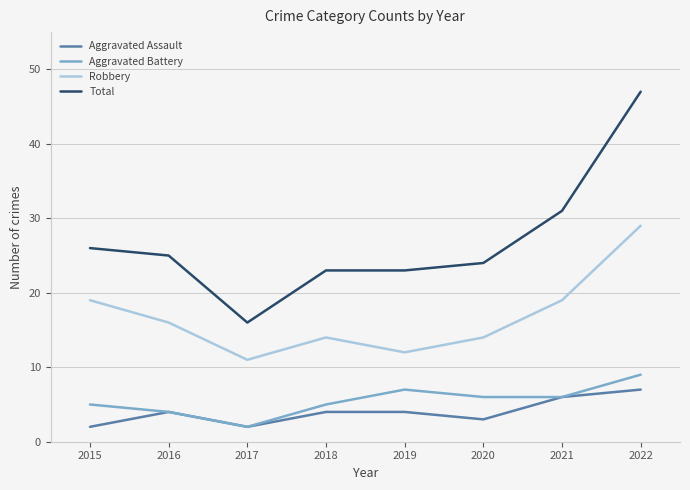

What is the maximum value shown in the chart?

47